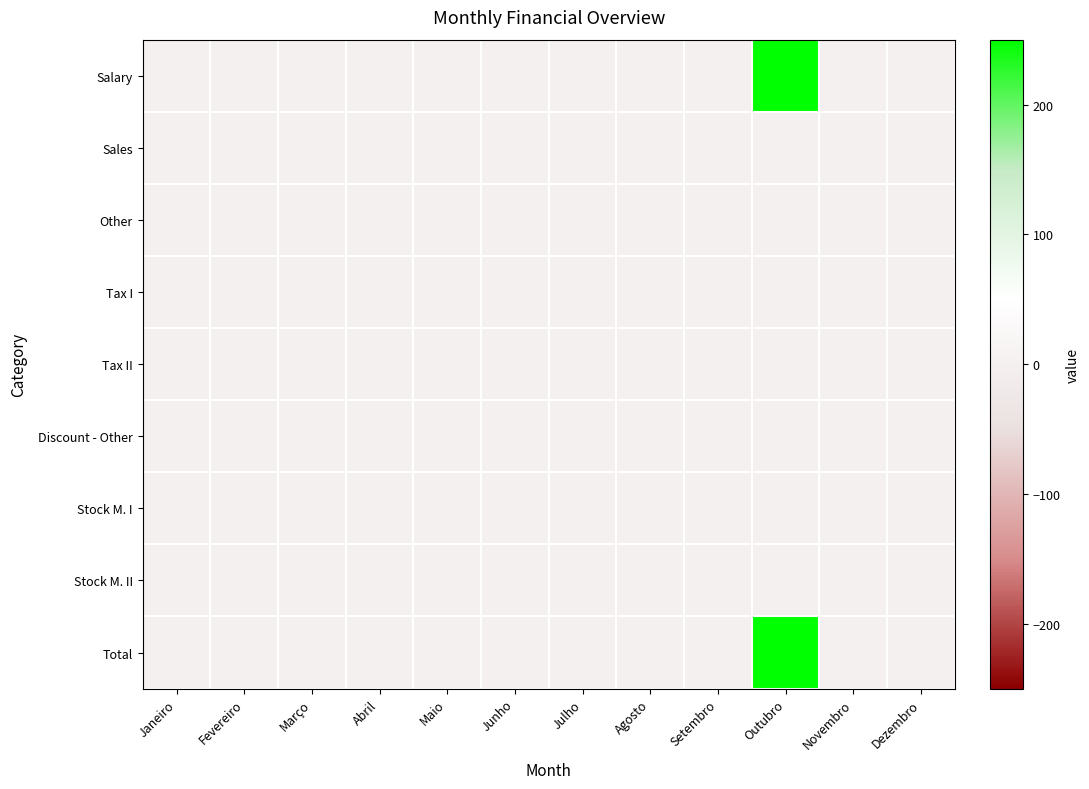

Reading left to right, extract all data points from this chart.

Salary: Janeiro=0	Fevereiro=0	Março=0	Abril=0	Maio=0	Junho=0	Julho=0	Agosto=0	Setembro=0	Outubro=250	Novembro=0	Dezembro=0
Sales: Janeiro=0	Fevereiro=0	Março=0	Abril=0	Maio=0	Junho=0	Julho=0	Agosto=0	Setembro=0	Outubro=0	Novembro=0	Dezembro=0
Other: Janeiro=0	Fevereiro=0	Março=0	Abril=0	Maio=0	Junho=0	Julho=0	Agosto=0	Setembro=0	Outubro=0	Novembro=0	Dezembro=0
Tax I: Janeiro=0	Fevereiro=0	Março=0	Abril=0	Maio=0	Junho=0	Julho=0	Agosto=0	Setembro=0	Outubro=0	Novembro=0	Dezembro=0
Tax II: Janeiro=0	Fevereiro=0	Março=0	Abril=0	Maio=0	Junho=0	Julho=0	Agosto=0	Setembro=0	Outubro=0	Novembro=0	Dezembro=0
Discount - Other: Janeiro=0	Fevereiro=0	Março=0	Abril=0	Maio=0	Junho=0	Julho=0	Agosto=0	Setembro=0	Outubro=0	Novembro=0	Dezembro=0
Stock M. I: Janeiro=0	Fevereiro=0	Março=0	Abril=0	Maio=0	Junho=0	Julho=0	Agosto=0	Setembro=0	Outubro=0	Novembro=0	Dezembro=0
Stock M. II: Janeiro=0	Fevereiro=0	Março=0	Abril=0	Maio=0	Junho=0	Julho=0	Agosto=0	Setembro=0	Outubro=0	Novembro=0	Dezembro=0
Total: Janeiro=0	Fevereiro=0	Março=0	Abril=0	Maio=0	Junho=0	Julho=0	Agosto=0	Setembro=0	Outubro=250	Novembro=0	Dezembro=0